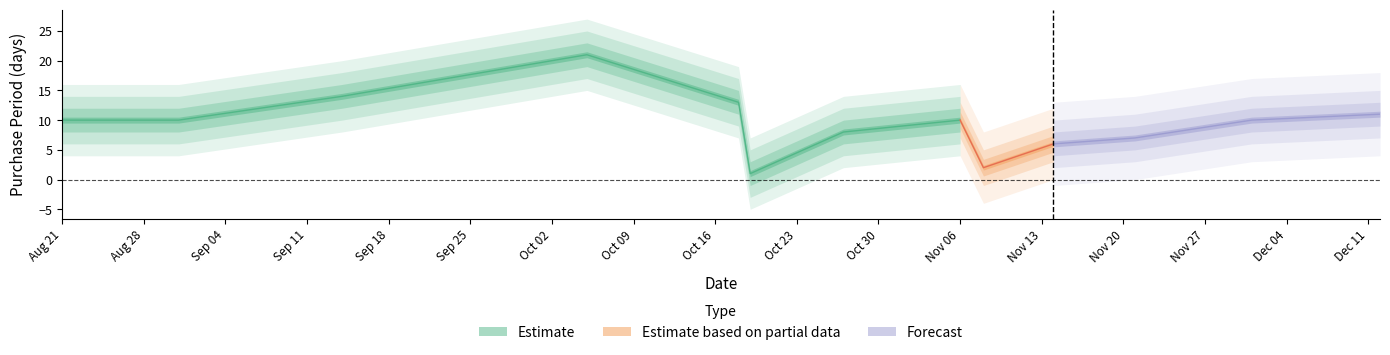

What position from the left is 2017-08-21?

1